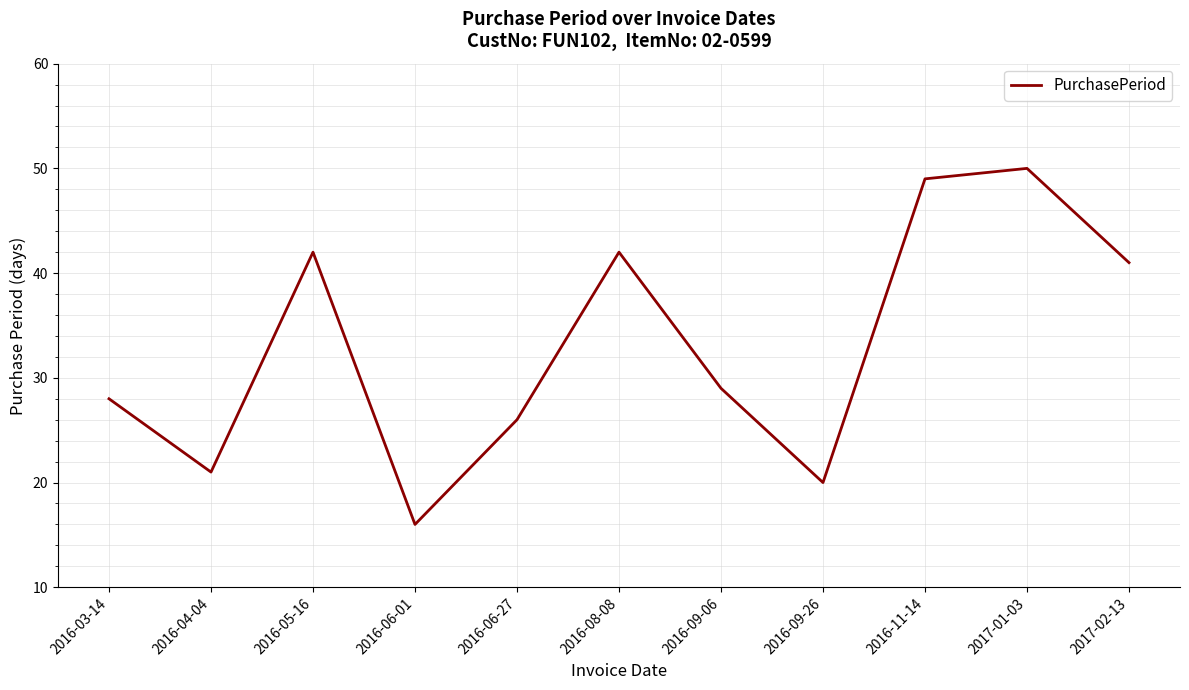

Reading left to right, list all the values displayed in this chart.

2016-03-14=28	2016-04-04=21	2016-05-16=42	2016-06-01=16	2016-06-27=26	2016-08-08=42	2016-09-06=29	2016-09-26=20	2016-11-14=49	2017-01-03=50	2017-02-13=41